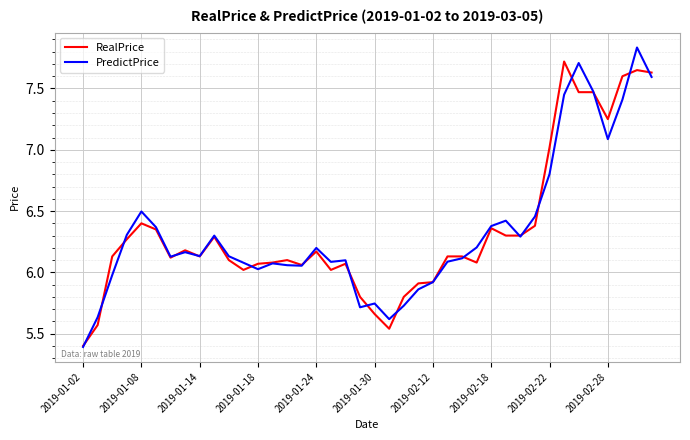

What is the minimum value shown in the chart?

5.4